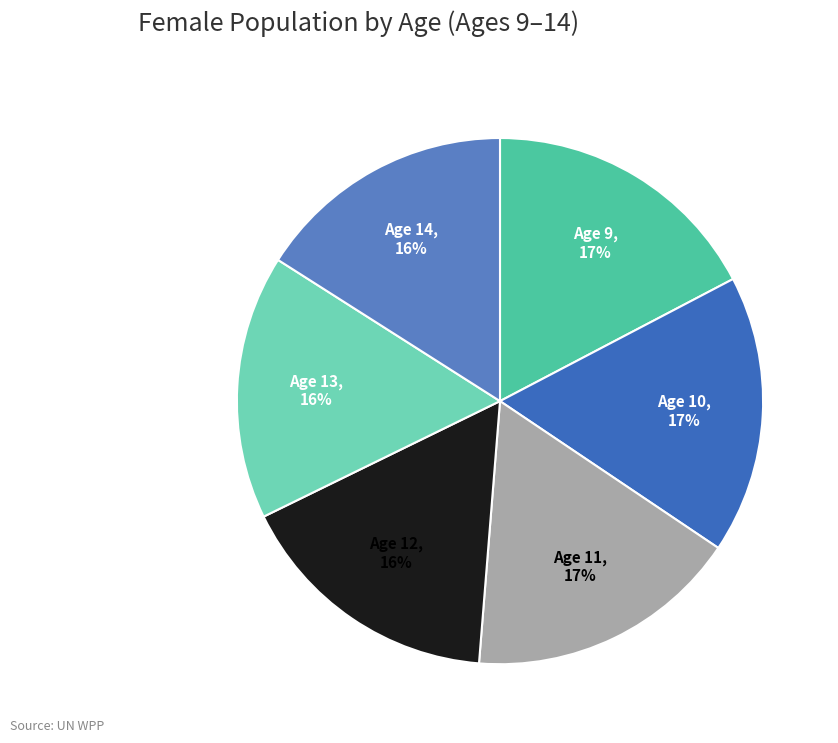

How many segments does this pie chart have?

6